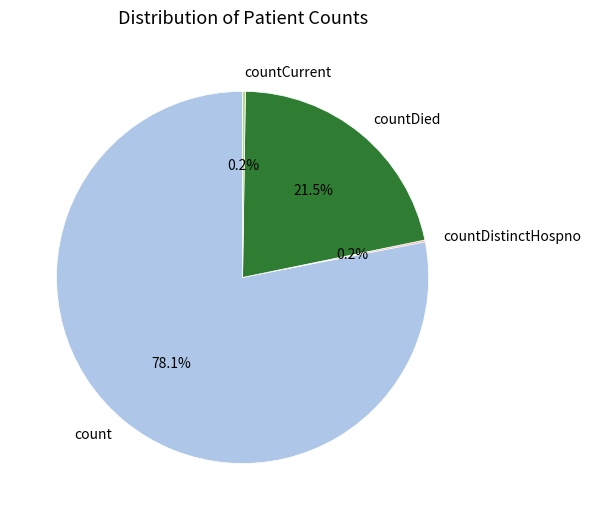

How much of the chart is everything except count?

21.9%